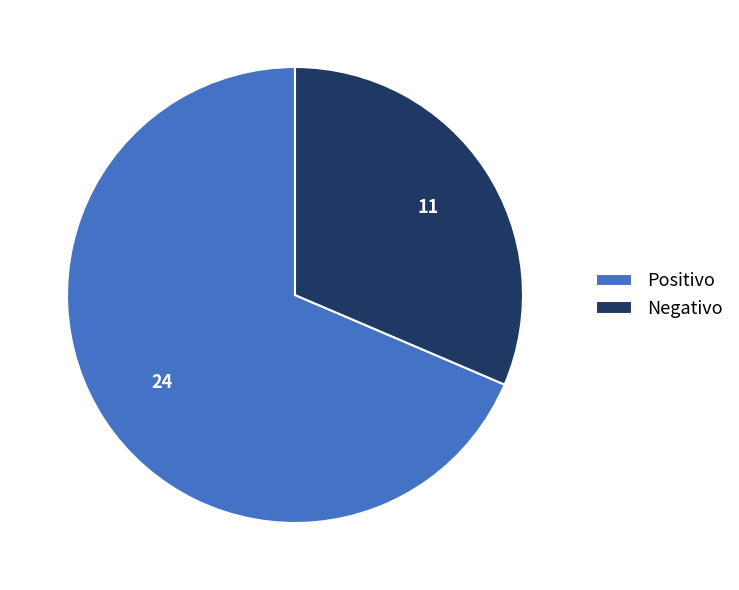

Is it true that Negativo is 41% of the pie?

False